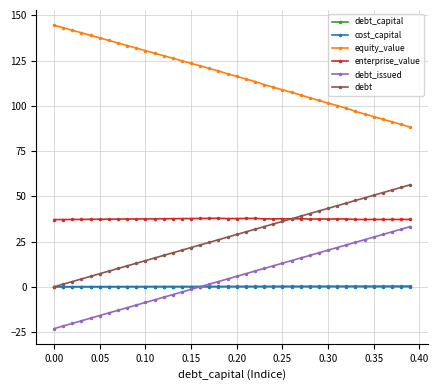

What is the minimum value shown in the chart?

-23.1